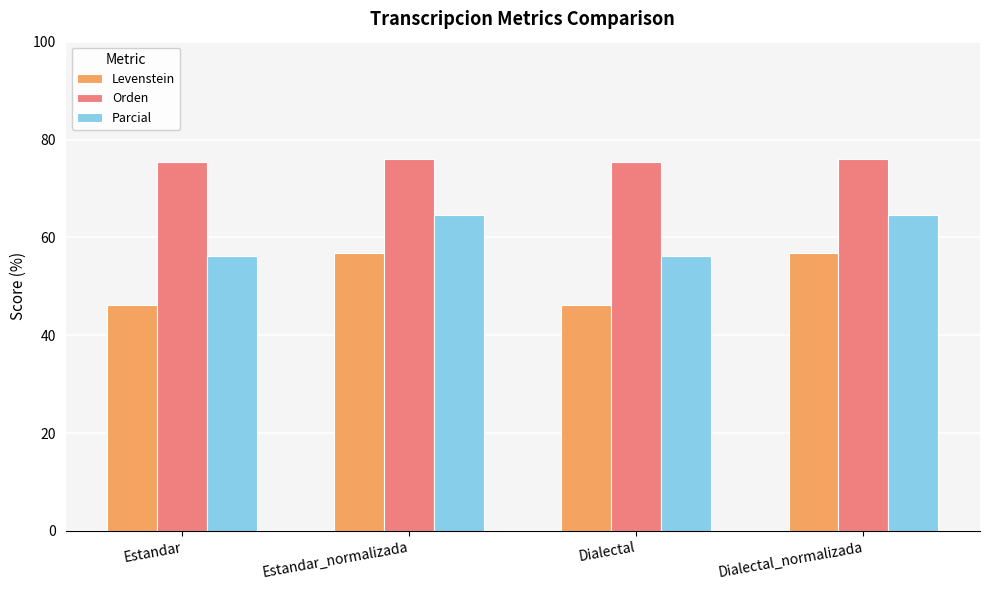

What is the spread (max minus min) of values at Estandar?

29.2